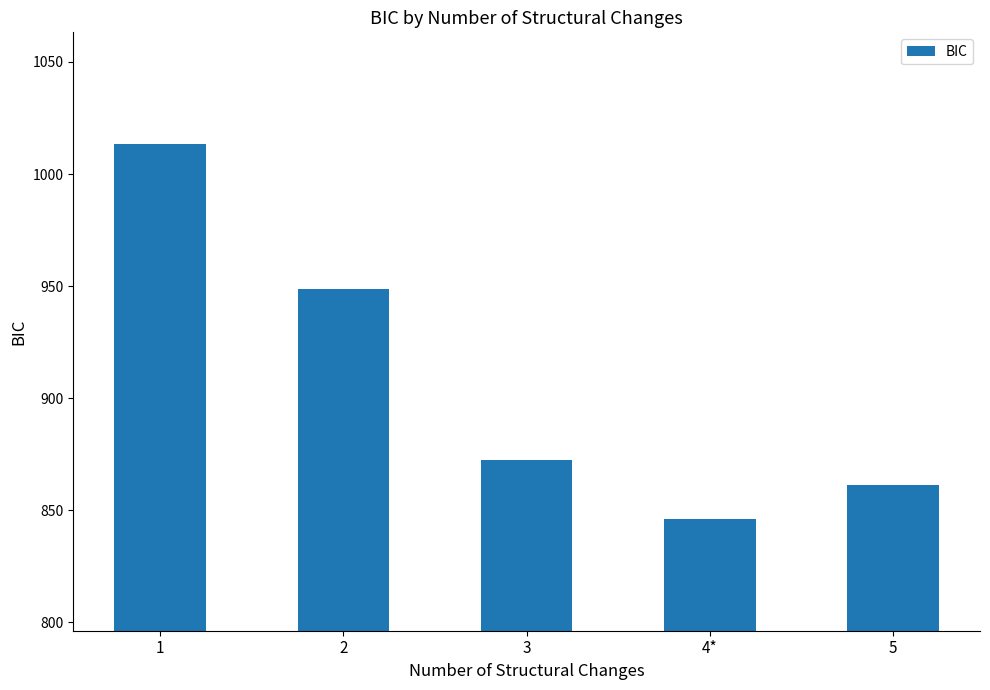

Approximately how many times larger is the value at 5 compared to 1?

0.9